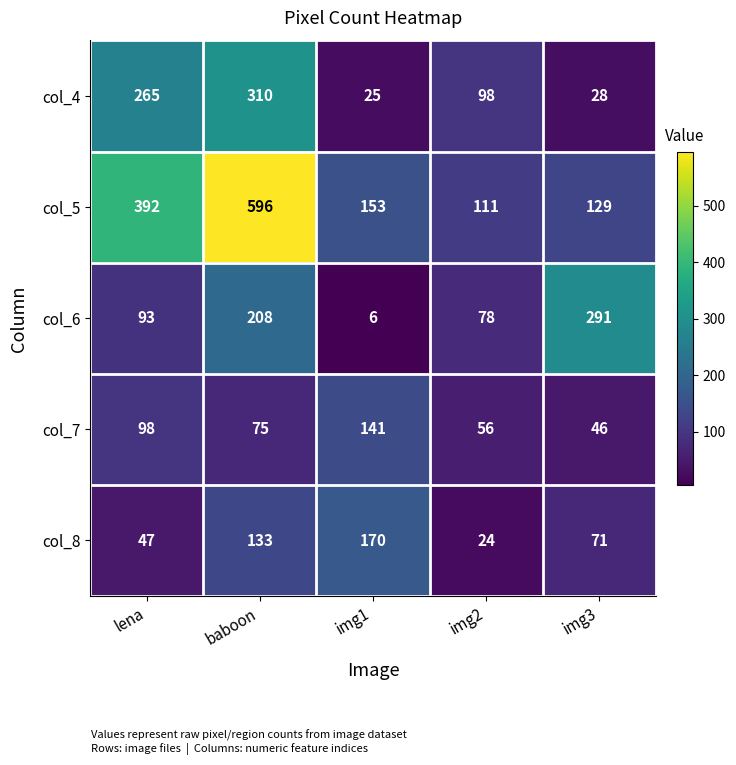

At which category is the sum across all series the highest?

baboon